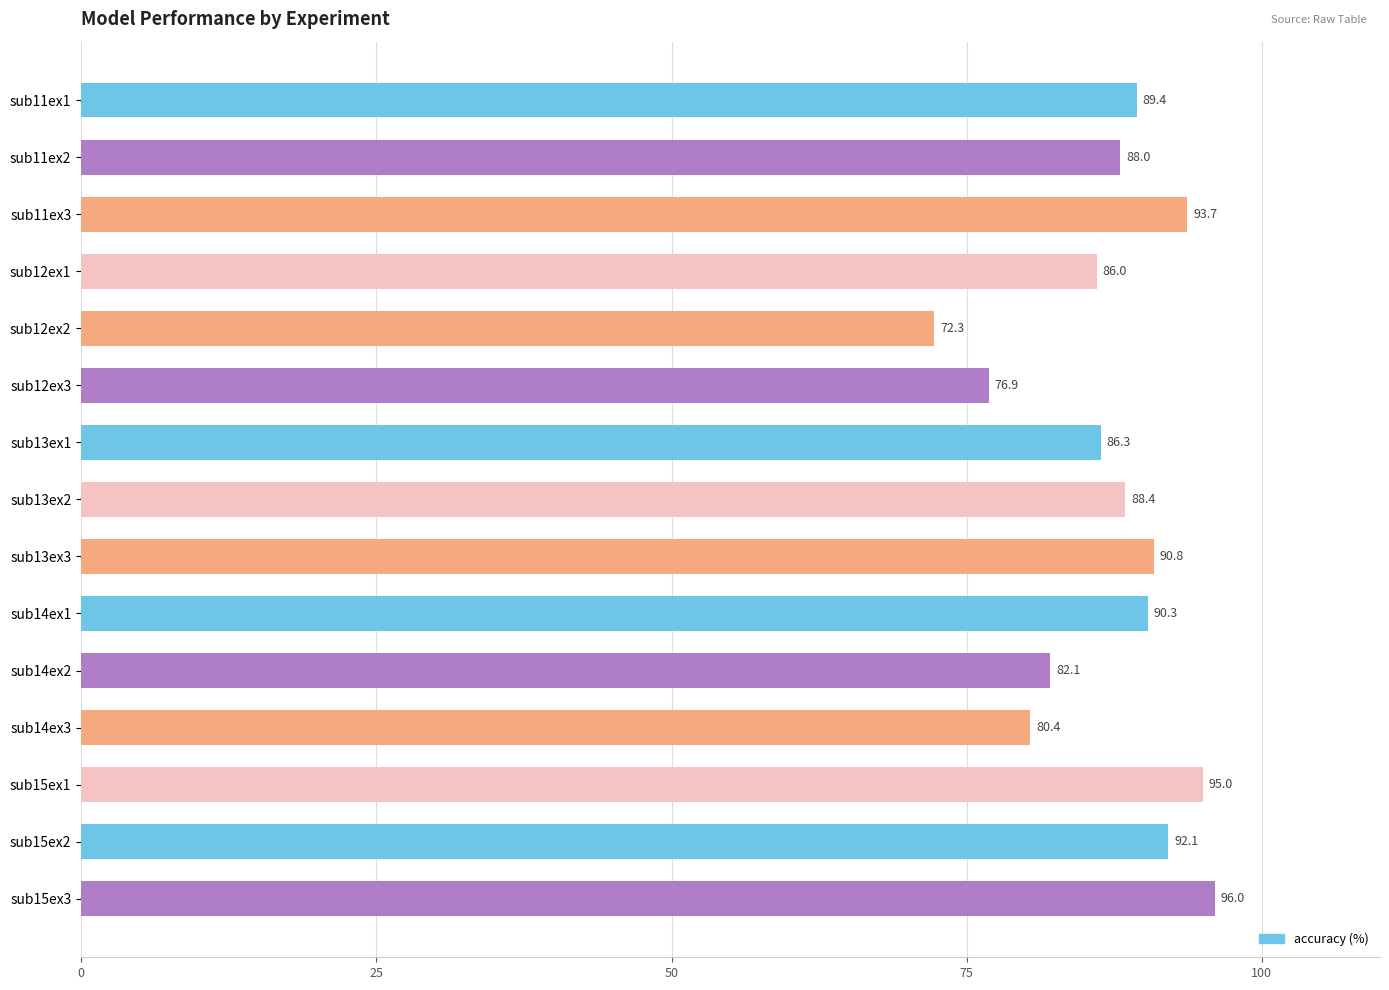

How many bars are there in total?

15